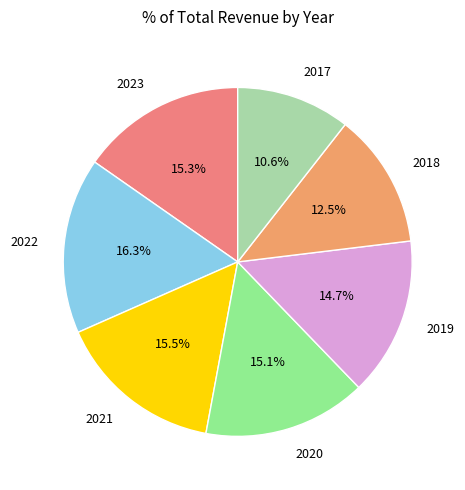

Which slice is the largest?

2022